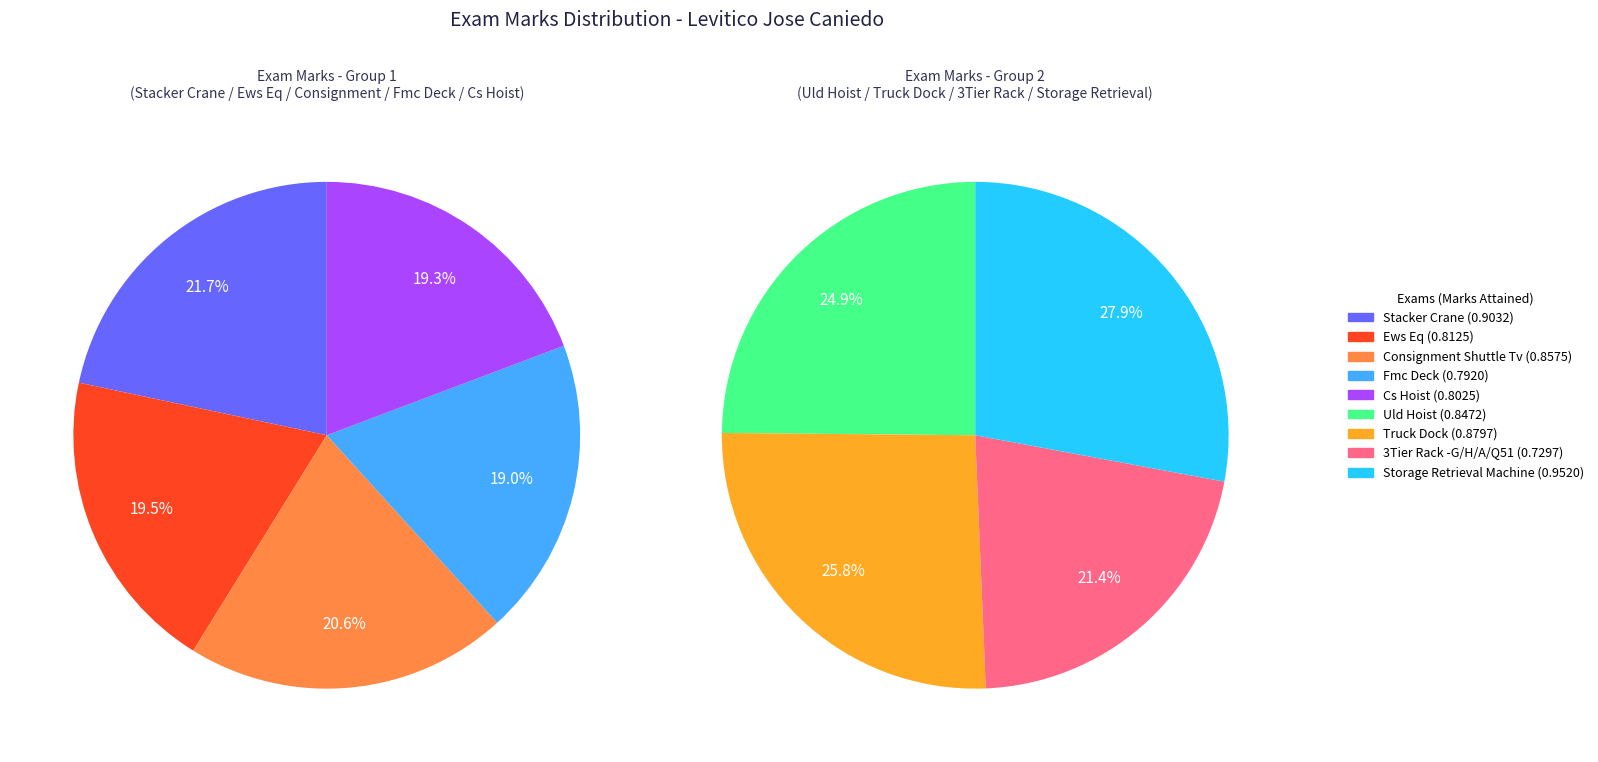

Count the number of slices in the pie.

9